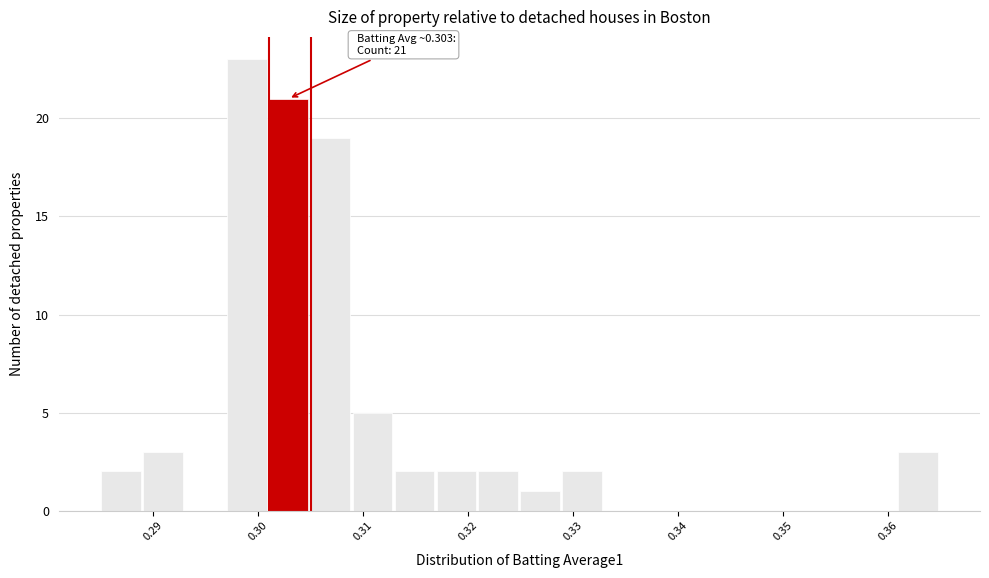

Which range on the x-axis has the tallest bar?

0.297 to 0.301